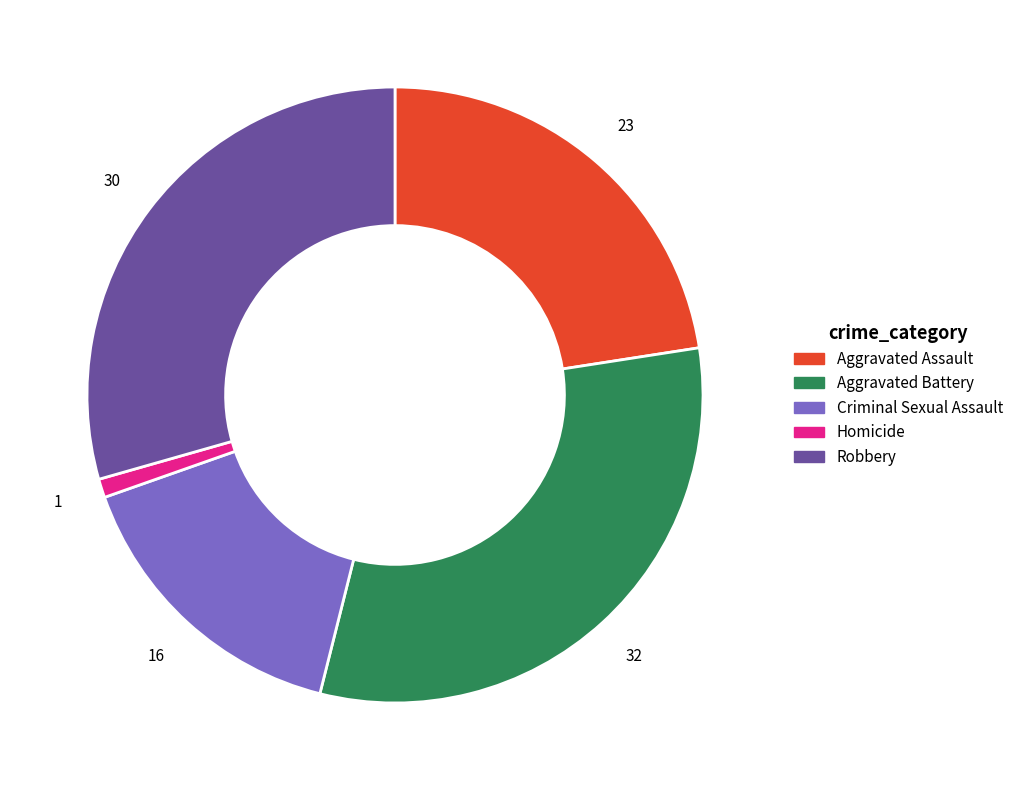

Which has a higher value, Homicide or Aggravated Battery?

Aggravated Battery